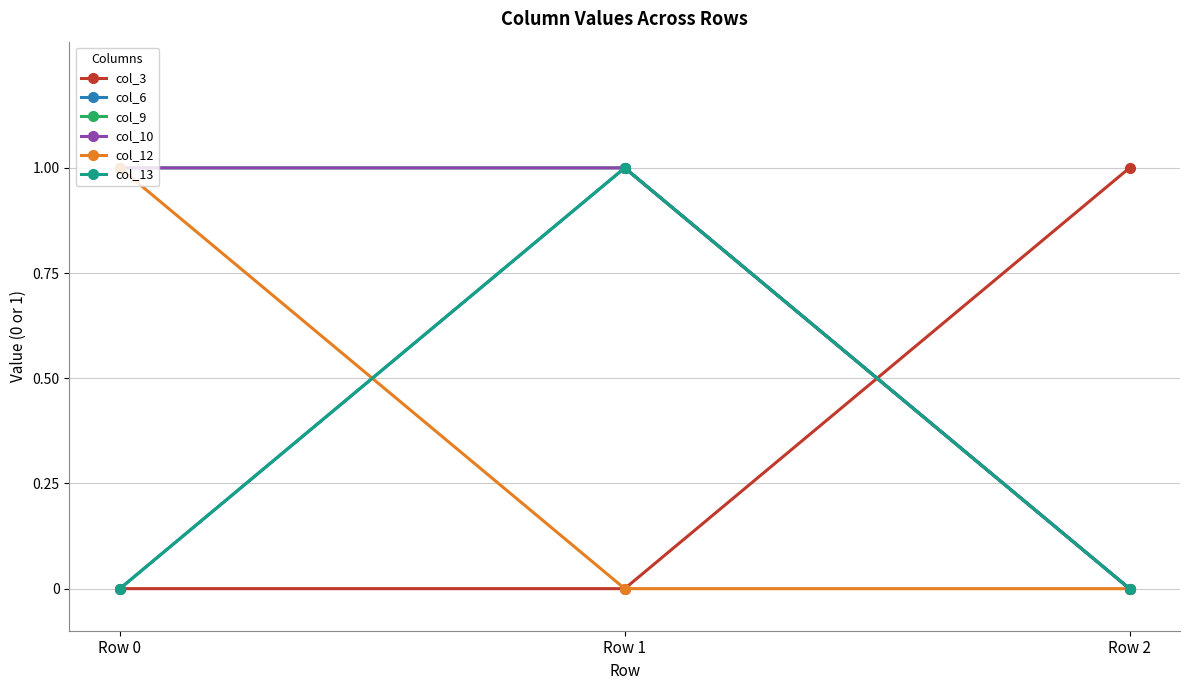

Reading right to left, extract all data points from this chart.

col_3: Row 2=1	Row 1=0	Row 0=0
col_6: Row 2=0	Row 1=1	Row 0=0
col_9: Row 2=0	Row 1=1	Row 0=1
col_10: Row 2=0	Row 1=1	Row 0=1
col_12: Row 2=0	Row 1=0	Row 0=1
col_13: Row 2=0	Row 1=1	Row 0=0